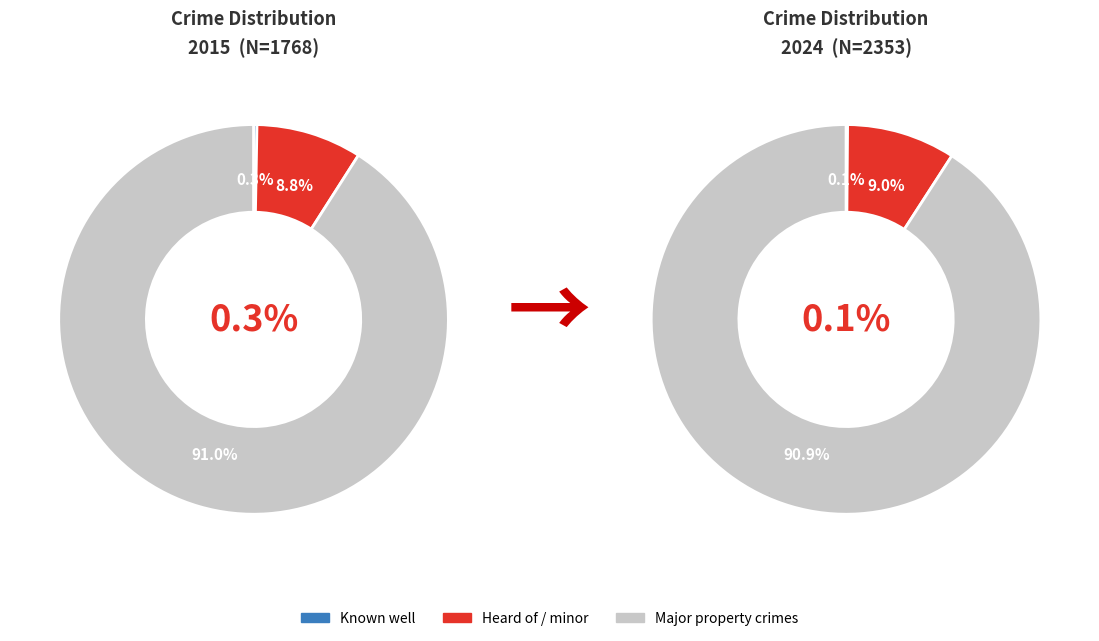

Is there a majority slice in this chart?

Yes